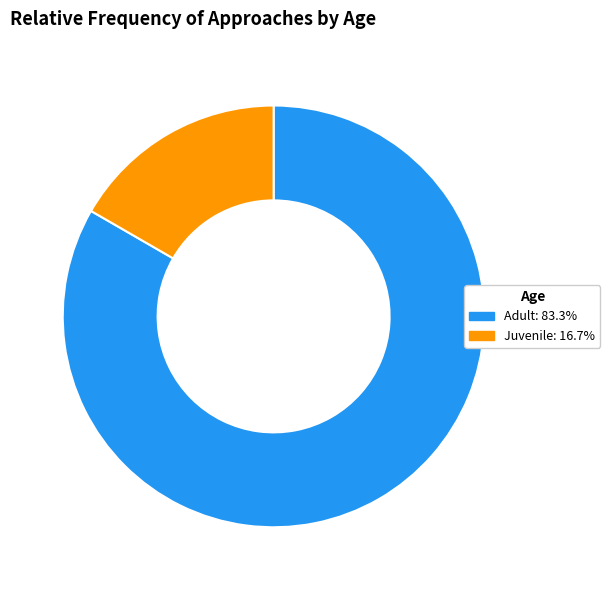

How many segments does this pie chart have?

2